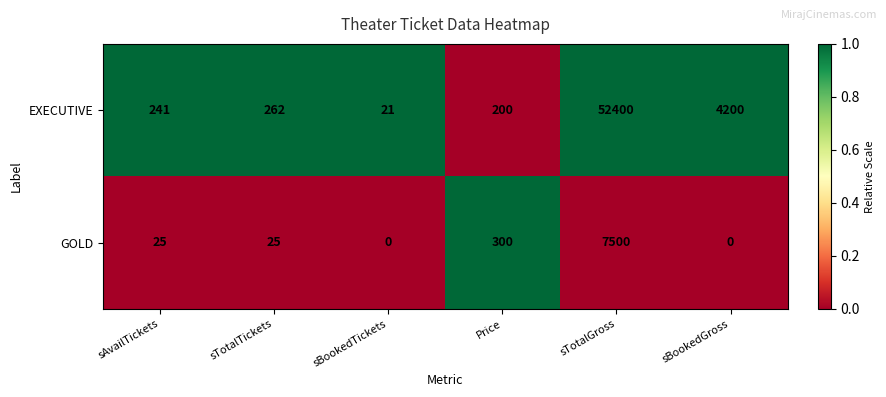

At which label is EXECUTIVE closest to 26210?

sBookedGross